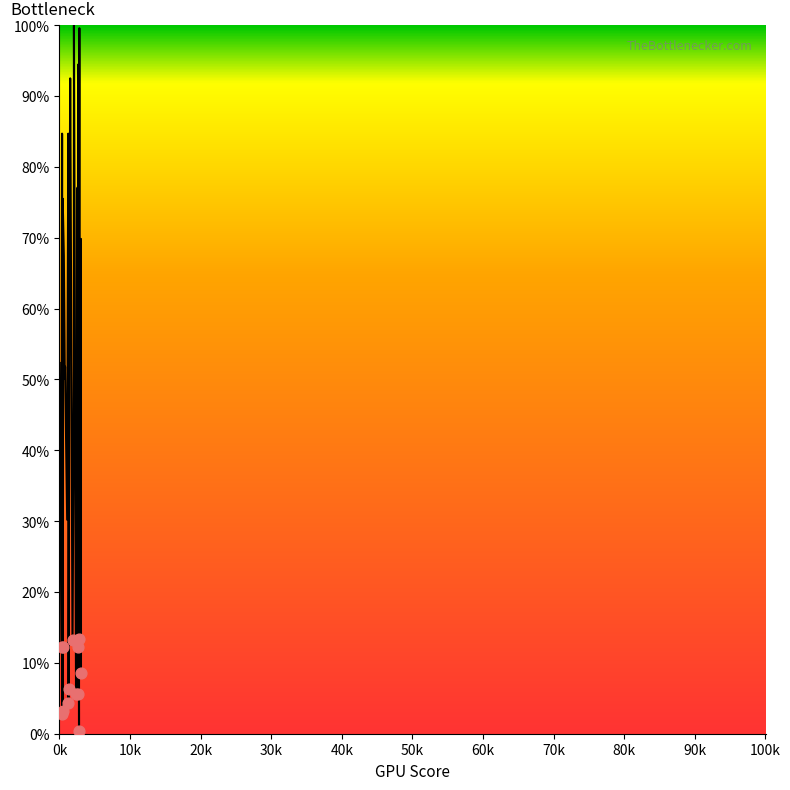

What is the change in value from 0k to 90k?

-2.2